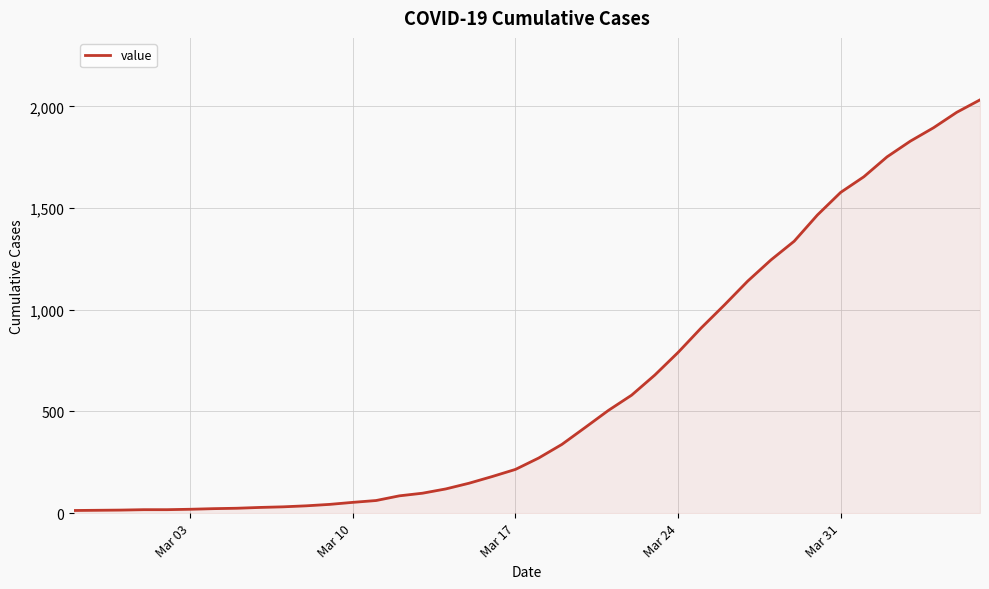

What is the greatest value displayed?

2032